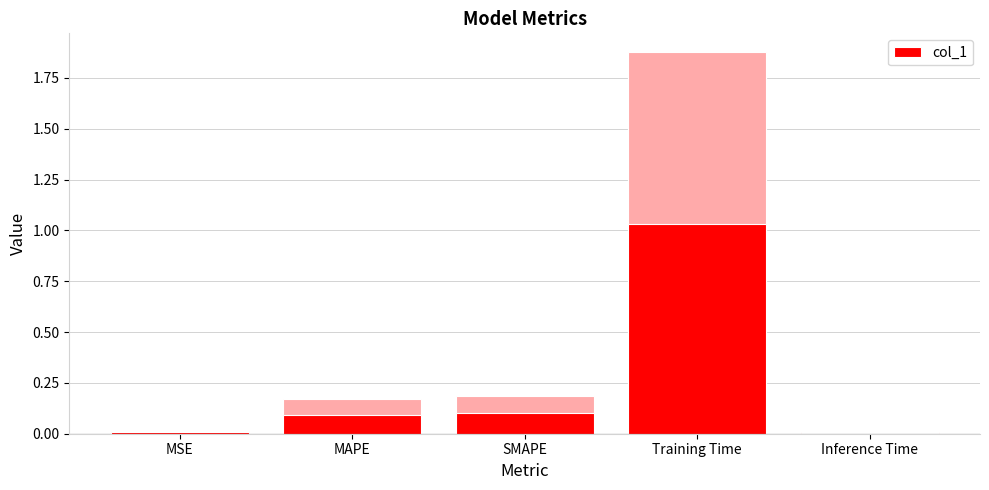

List the labels in order of value, smallest first.

Inference Time, MSE, MAPE, SMAPE, Training Time